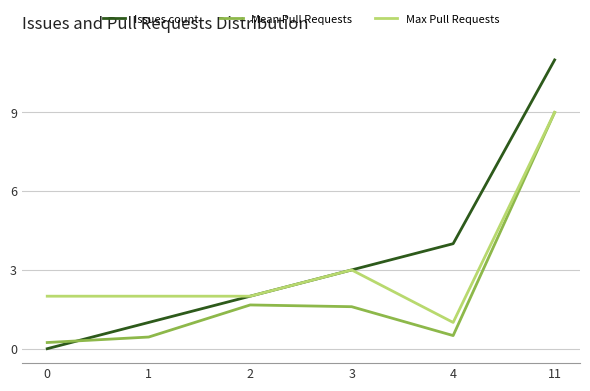

What is the total value across all series at 1?

3.4